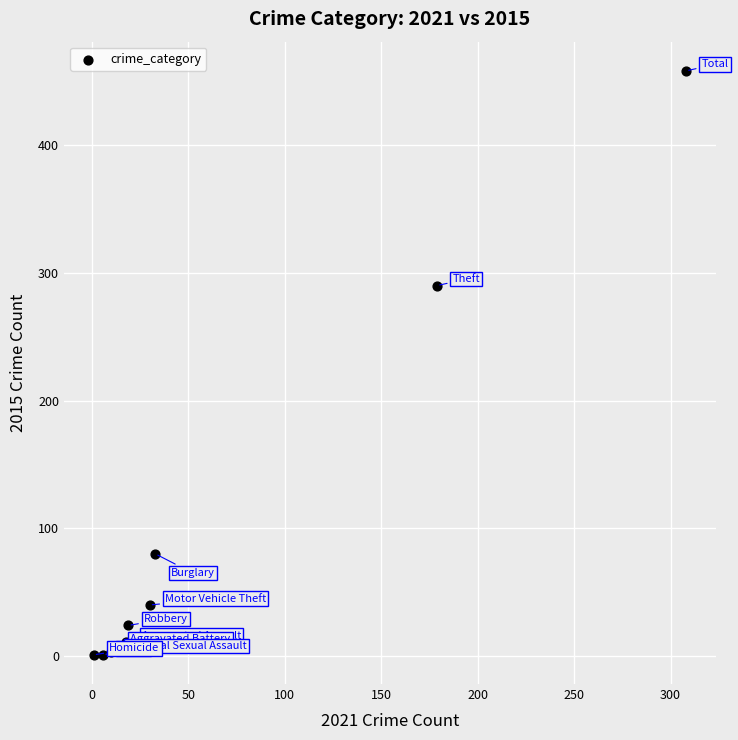

What Y value in the scatter plot is closest to 229?

290